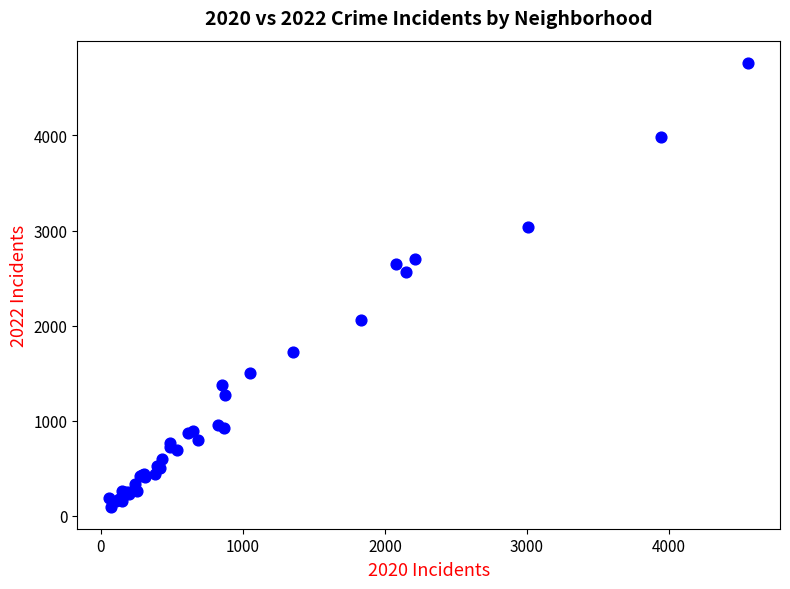

What Y value in the scatter plot is closest to 2431?

2566